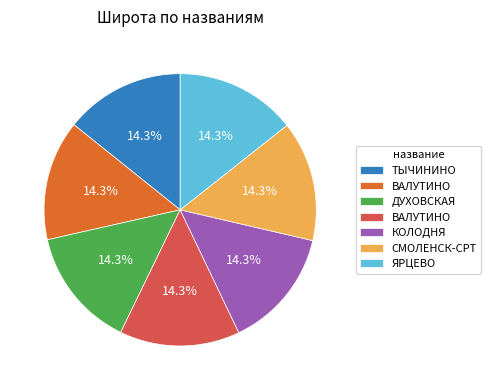

Is there a majority slice in this chart?

No